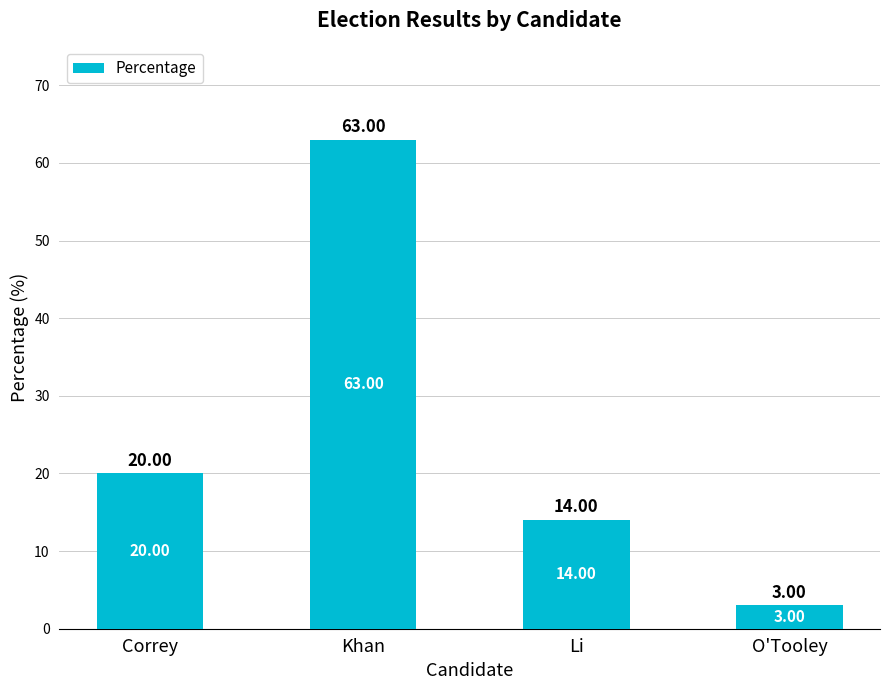

What value does the data have at Khan?

63.0